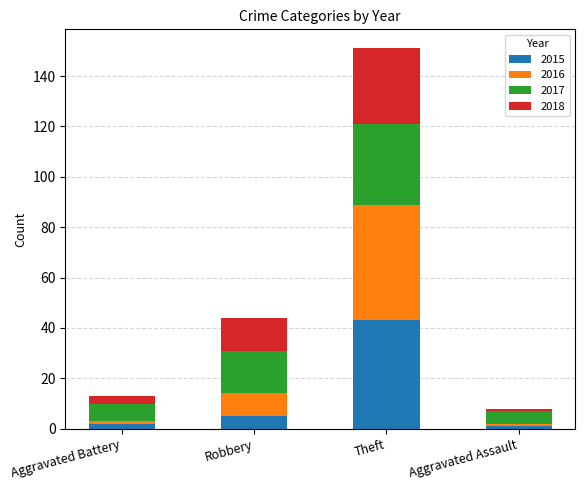

What is the sum of the 2015 values at Theft and Robbery?

48